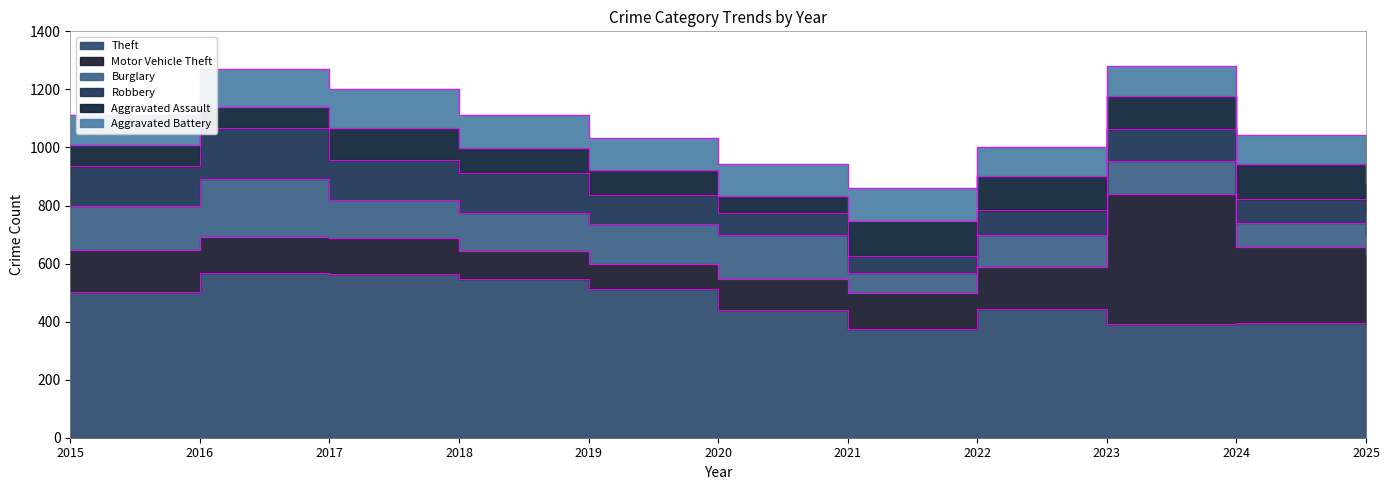

Rank the series at 2021 from highest to lowest value.

Theft, Motor Vehicle Theft, Aggravated Assault, Aggravated Battery, Burglary, Robbery